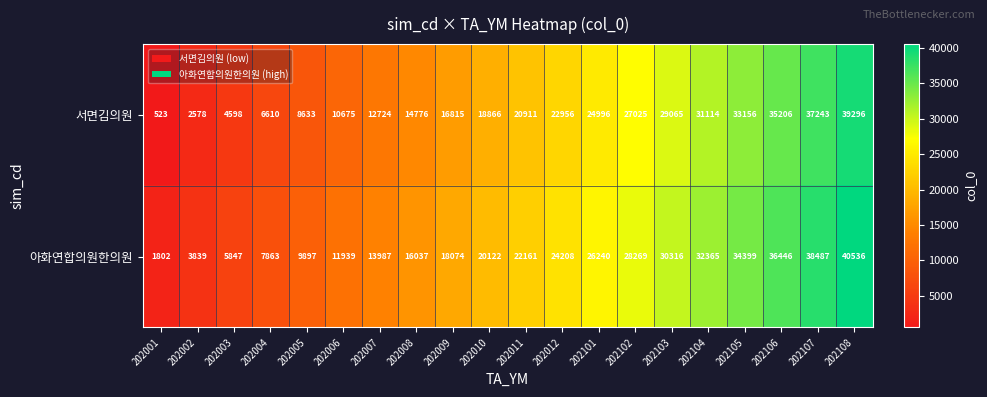

The 서면김의원 series shows 20911 at 202011. True or false?

True